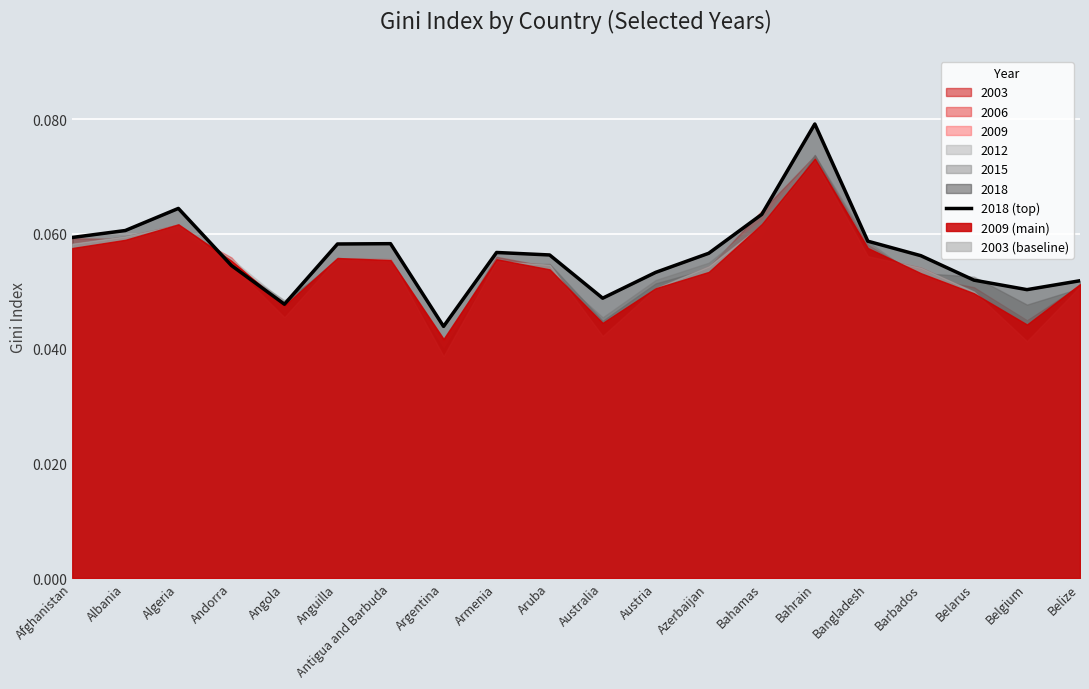

Reading right to left, transcribe all the data shown in this chart.

Belize=0.1	Belgium=0.1	Belarus=0.1	Barbados=0.1	Bangladesh=0.1	Bahrain=0.1	Bahamas=0.1	Azerbaijan=0.1	Austria=0.1	Australia=0.0	Aruba=0.1	Armenia=0.1	Argentina=0.0	Antigua and Barbuda=0.1	Anguilla=0.1	Angola=0.0	Andorra=0.1	Algeria=0.1	Albania=0.1	Afghanistan=0.1